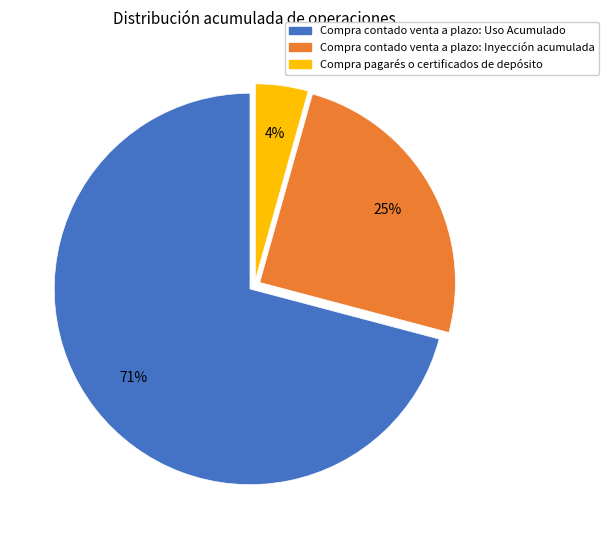

Rank the categories by value from lowest to highest.

Compra pagarés o certificados de depósito, Compra contado venta a plazo: Inyección acumulada, Compra contado venta a plazo: Uso Acumulado